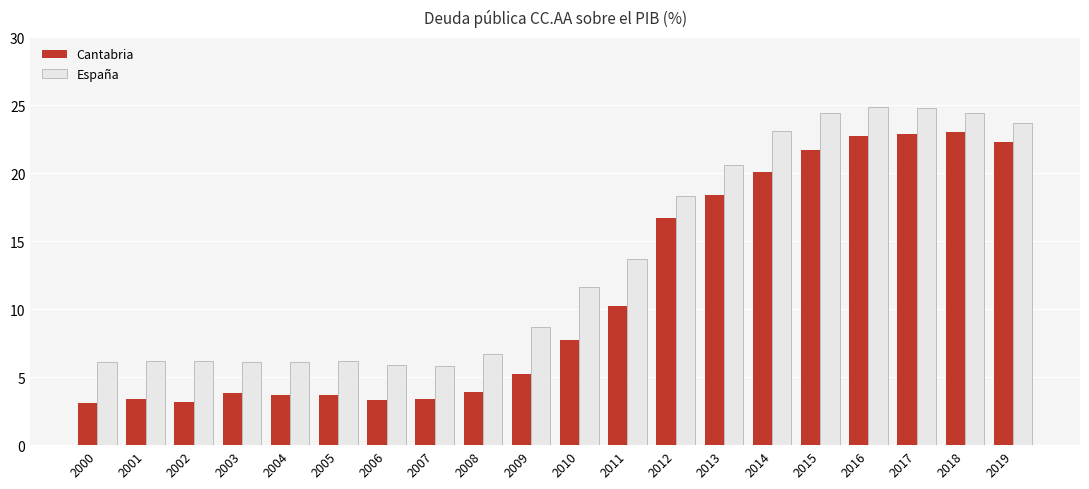

At 2017, list the series in order from smallest to largest.

Cantabria, España